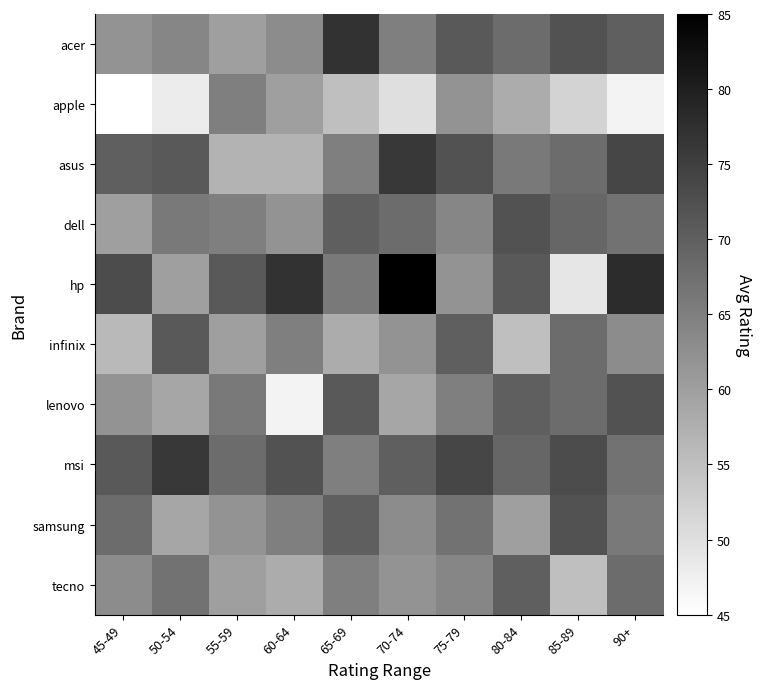

List the series in order of their peak value, lowest first.

apple, tecno, infinix, dell, lenovo, samsung, asus, msi, acer, hp